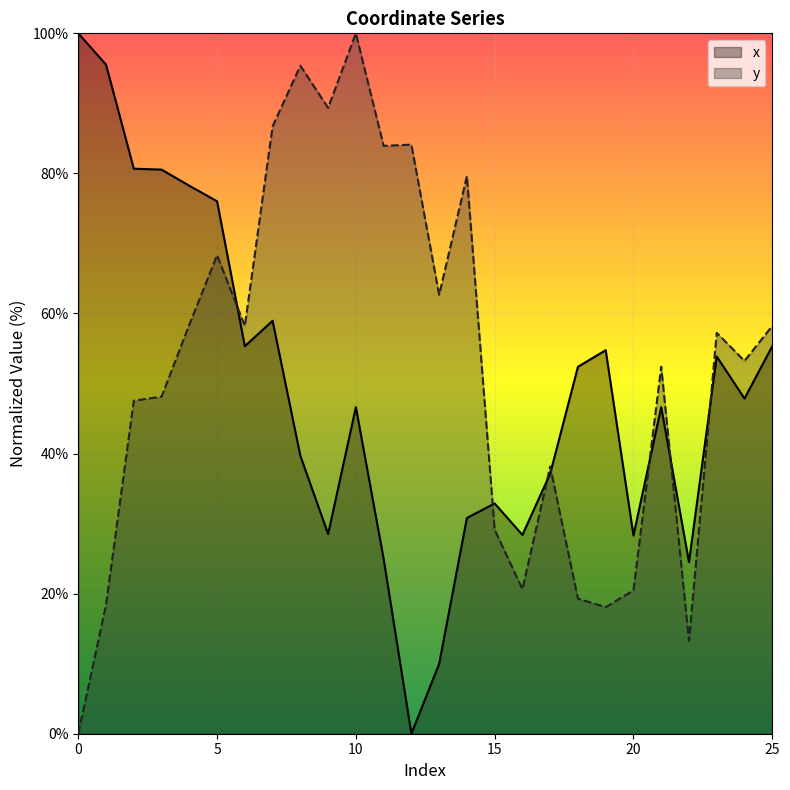

List the series in order of their overall mean, lowest first.

x, y